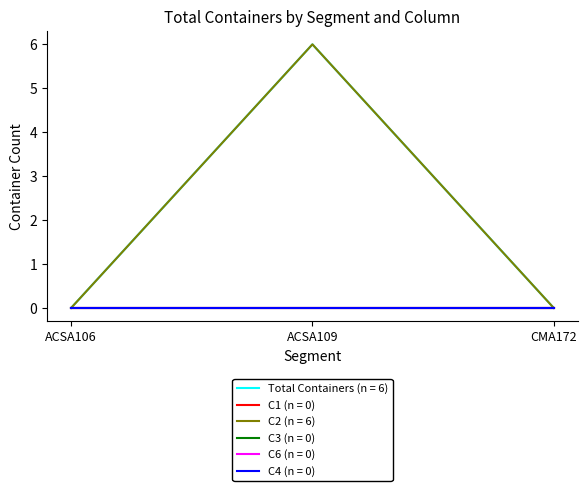

Does the chart have visible grid lines?

No